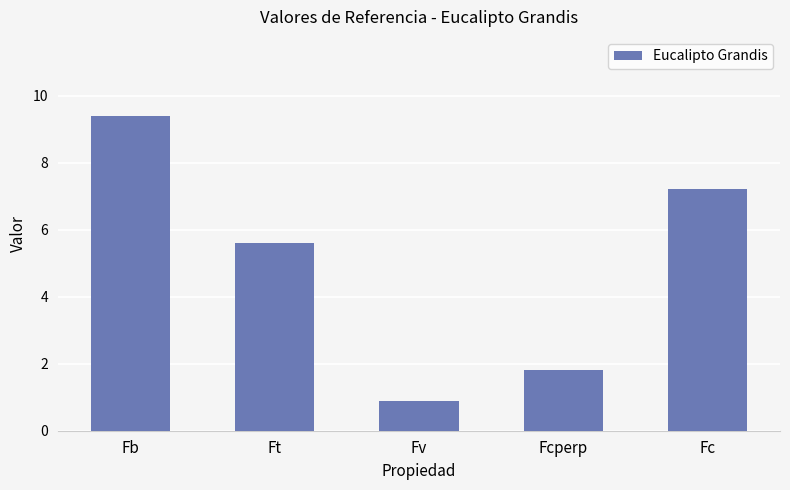

Reading left to right, list all the values displayed in this chart.

9.4	5.6	0.9	1.8	7.2